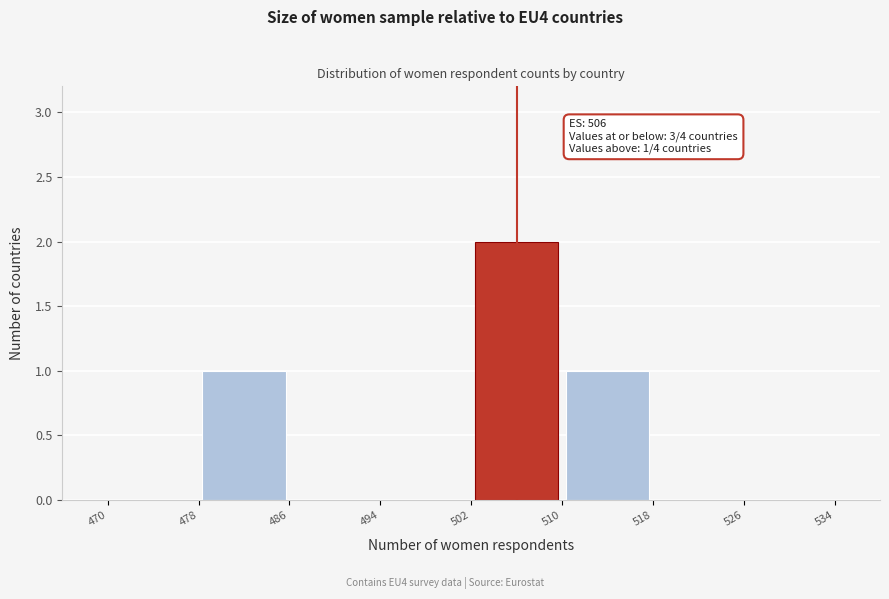

Which range on the x-axis has the tallest bar?

502 to 510